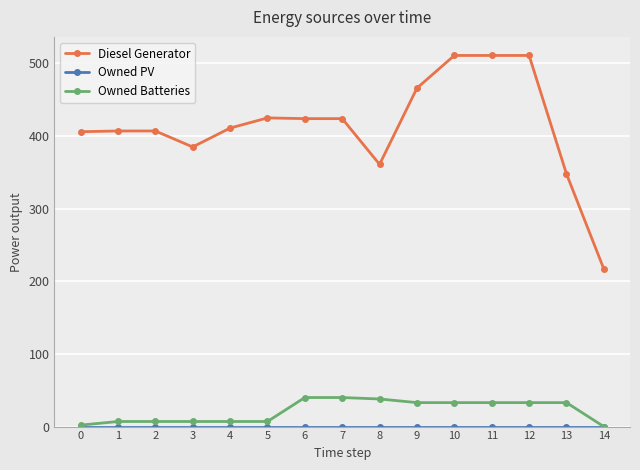

Between 6 and 10, which series saw the biggest shift?

Diesel Generator